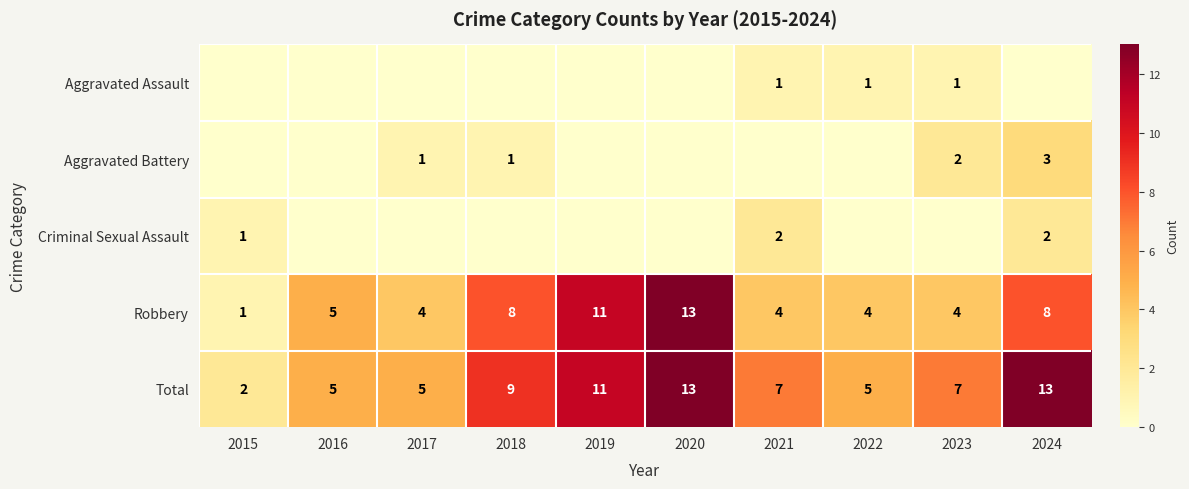

Is it true that Total equals 7 at 2021?

True